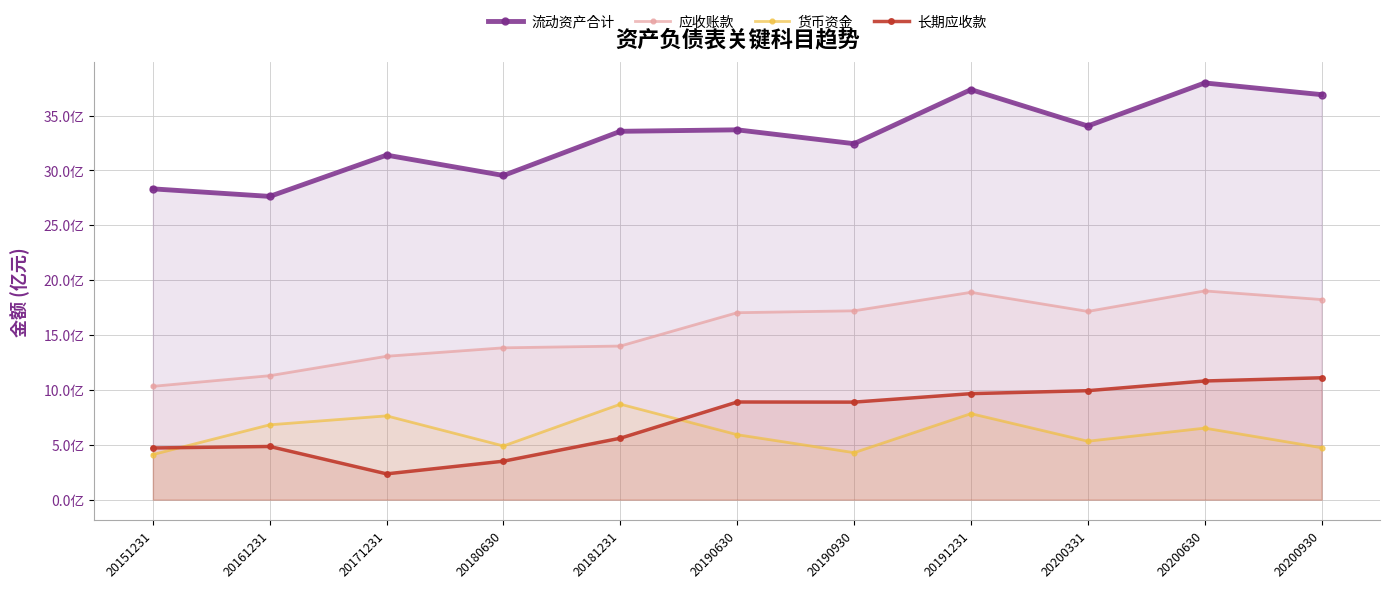

The value of 流动资产合计 at 20161231 is 2763812018.3. True or false?

True